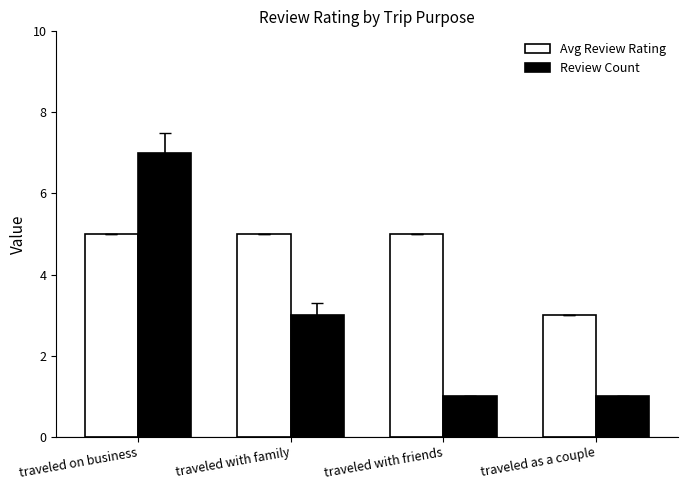

At which category does the chart reach its peak across all series?

traveled on business